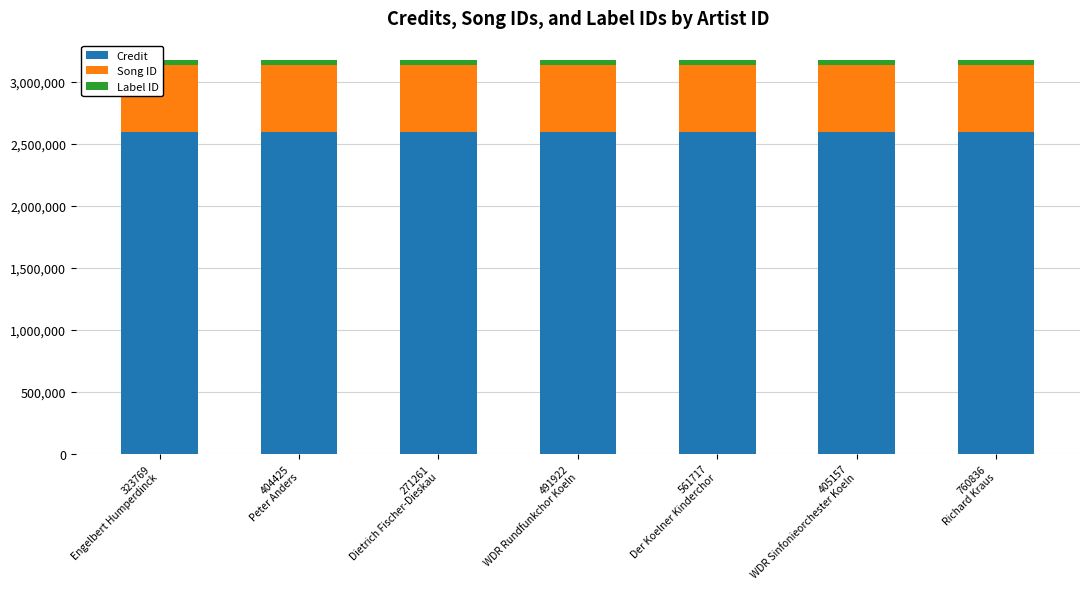

What are all the series names shown in the legend?

Credit, Song ID, Label ID